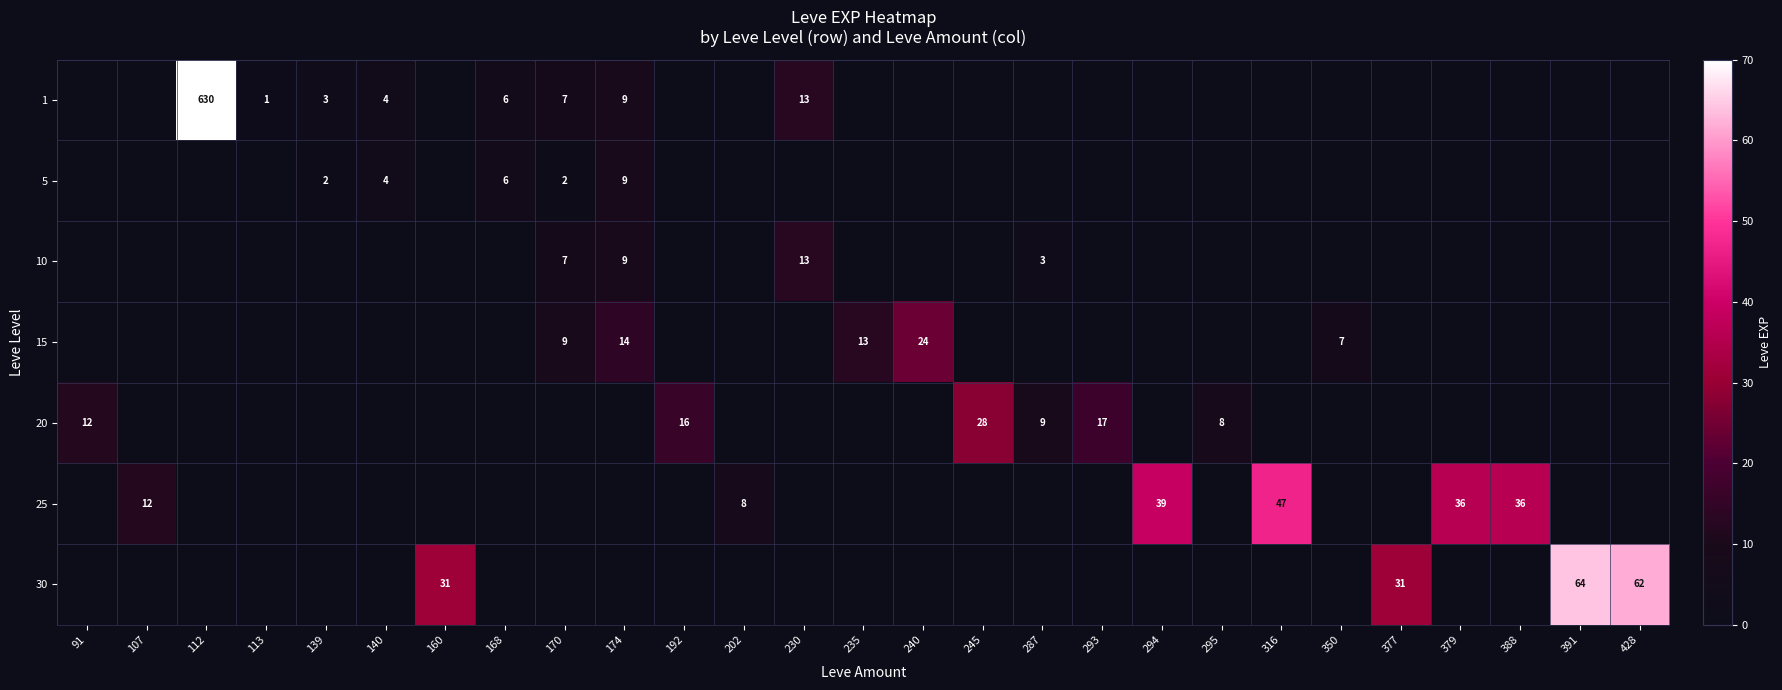

The 20 series shows 2 at 287. True or false?

False